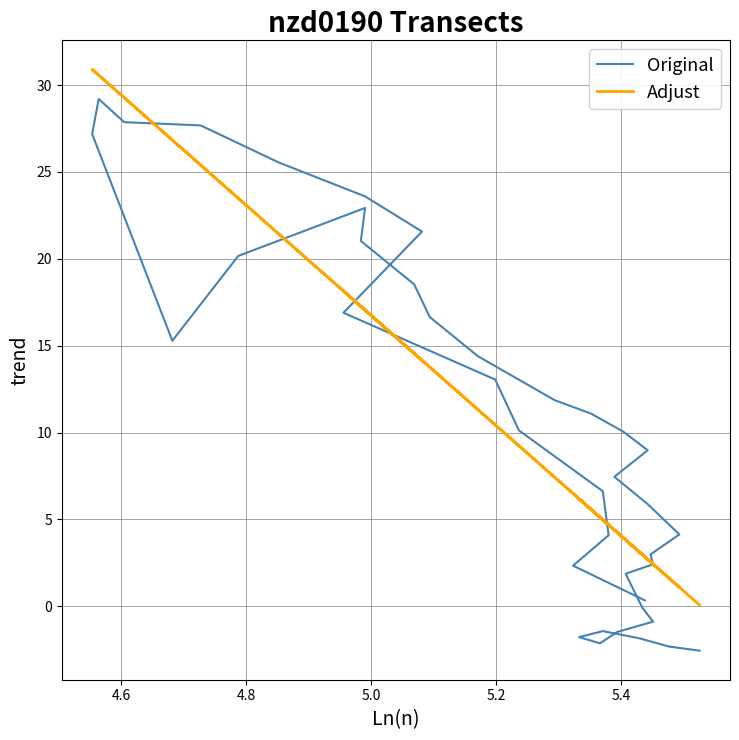

Is this an area chart (filled region under the line)?

No